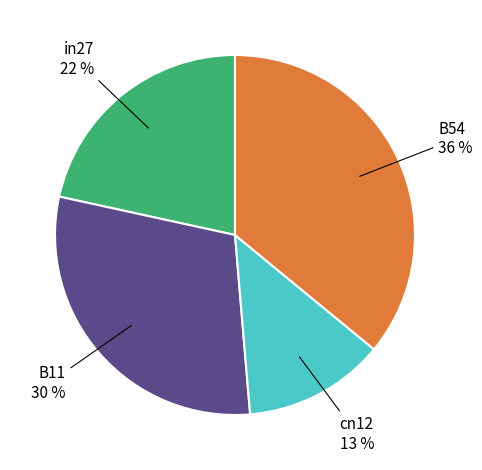

Is there any slice that represents more than half of the pie?

No